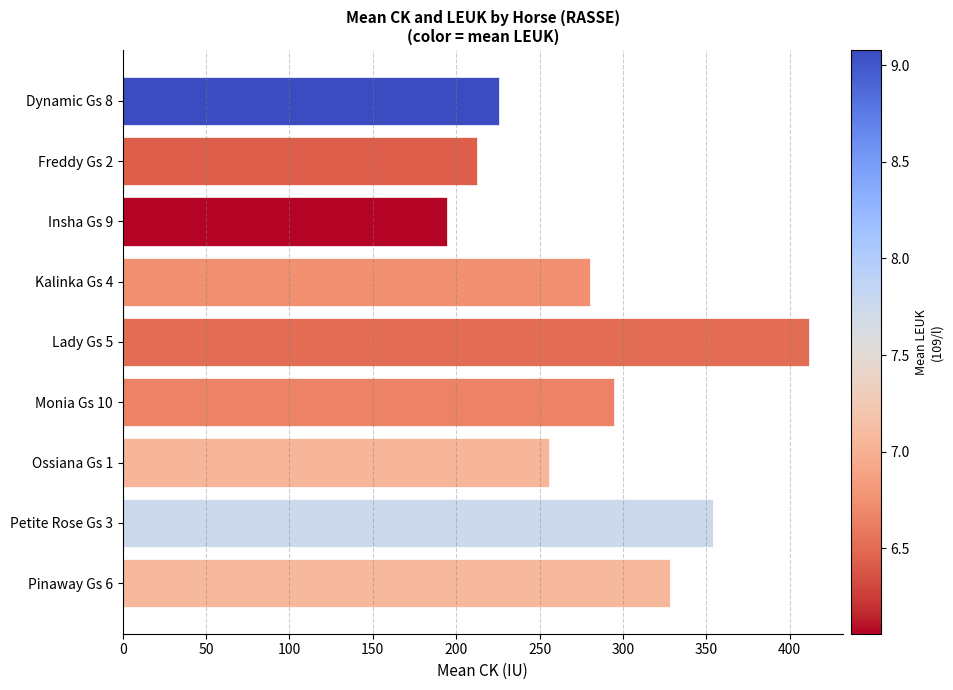

What is the smallest value displayed?

194.5